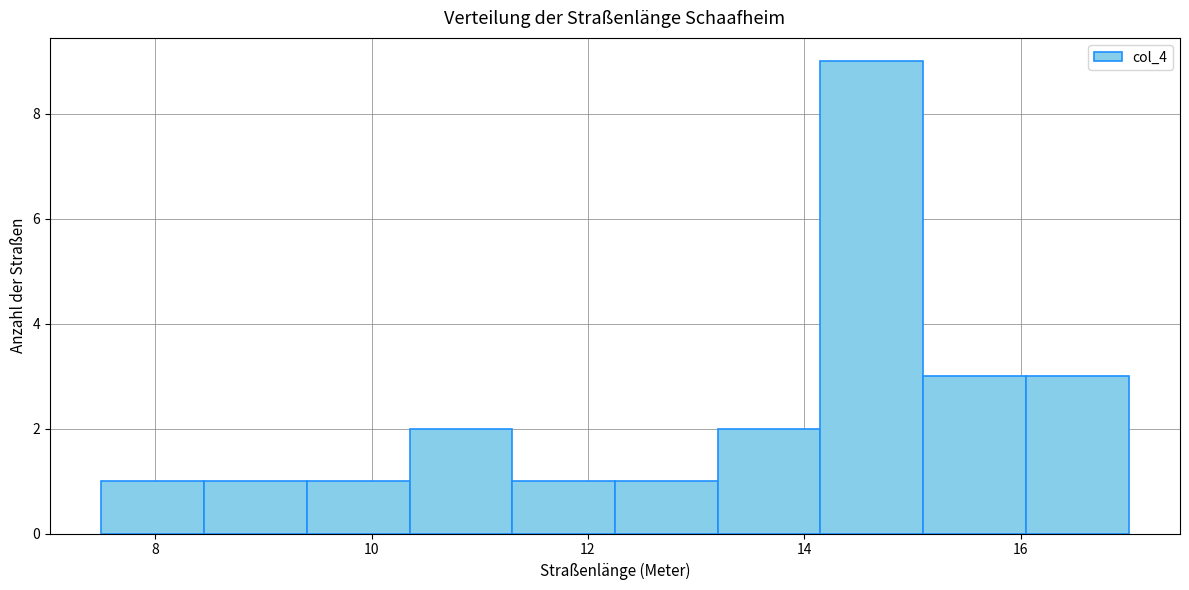

Reading left to right, list every bar in this chart as the range it spans on the x-axis followed by its height. Neither the bar edges nor the heights are printed on the chart, so give them approximately, as read against the axes.

7.50 to 8.45: 1
8.45 to 9.40: 1
9.40 to 10.35: 1
10.35 to 11.30: 2
11.30 to 12.25: 1
12.25 to 13.20: 1
13.20 to 14.15: 2
14.15 to 15.10: 9
15.10 to 16.05: 3
16.05 to 17.00: 3